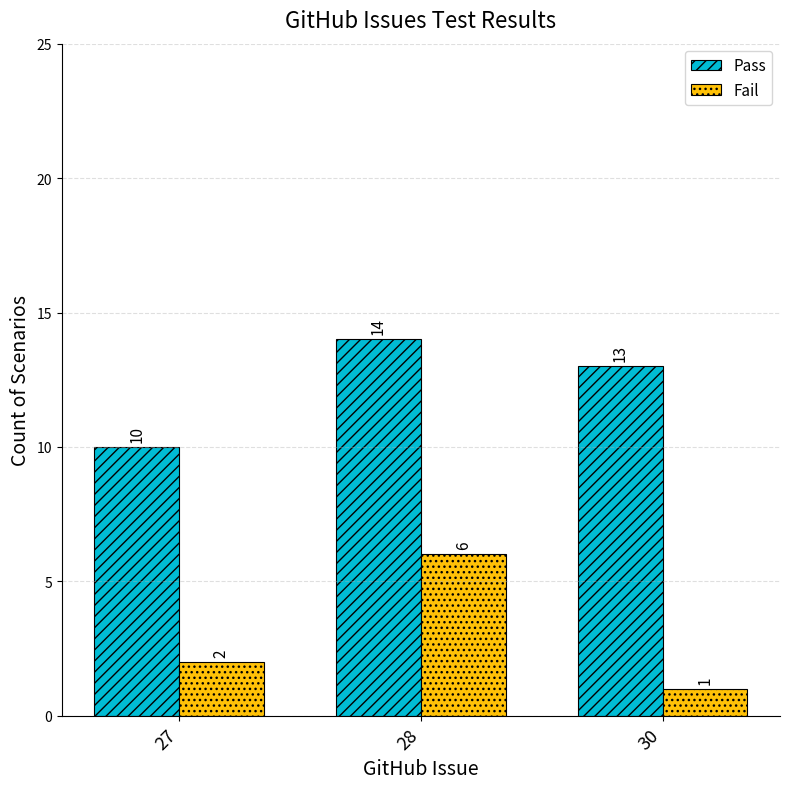

What is the difference between the maximum and minimum values in the Pass series?

4